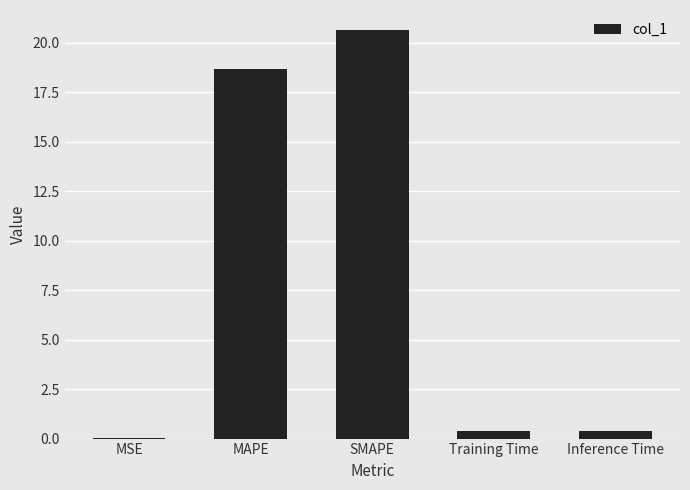

At which category does the chart reach its peak across all series?

SMAPE